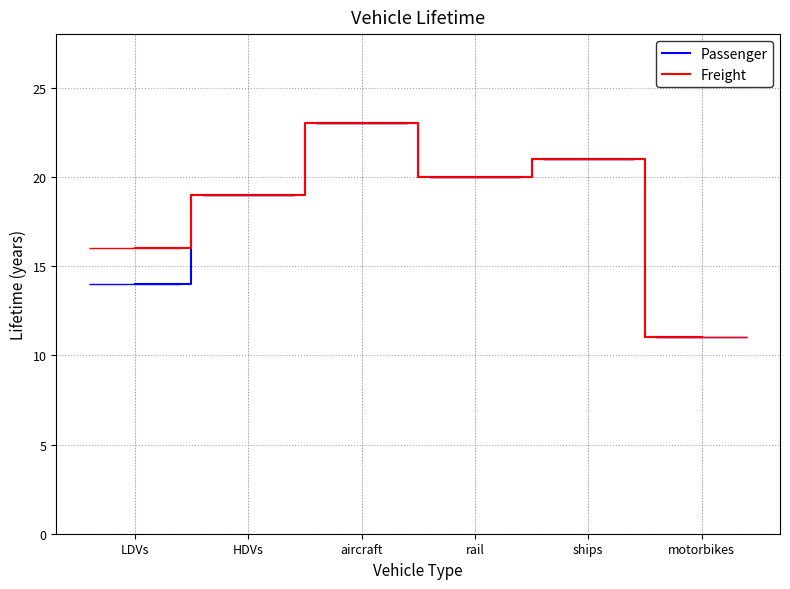

Is it true that Freight equals 20 at rail?

True